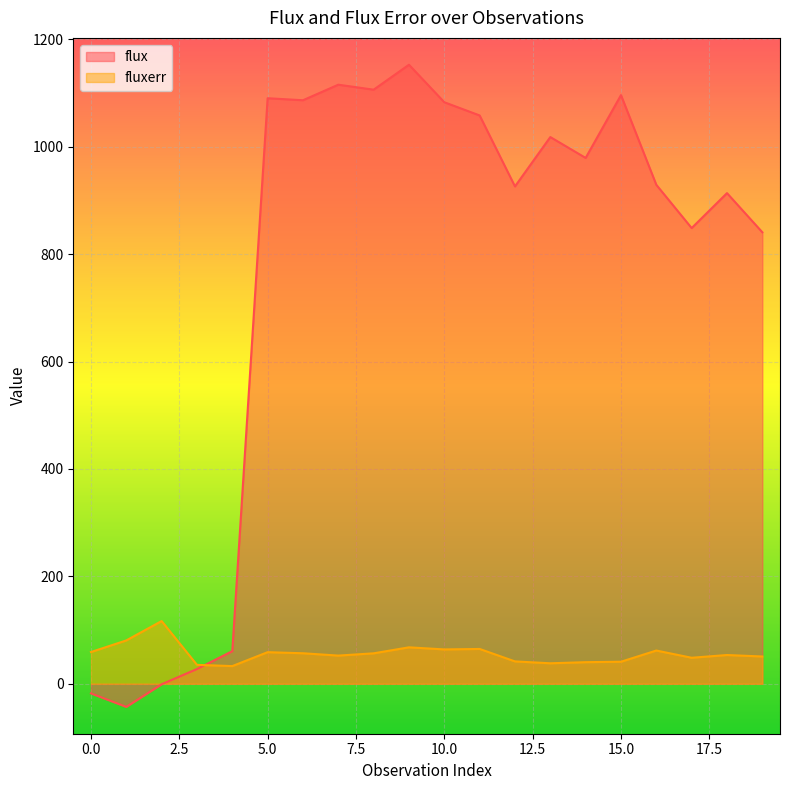

How many times do flux and fluxerr cross each other?

1